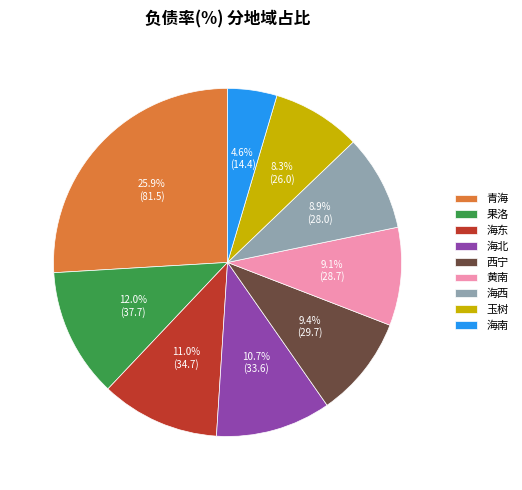

Is 青海 the majority of the pie?

No